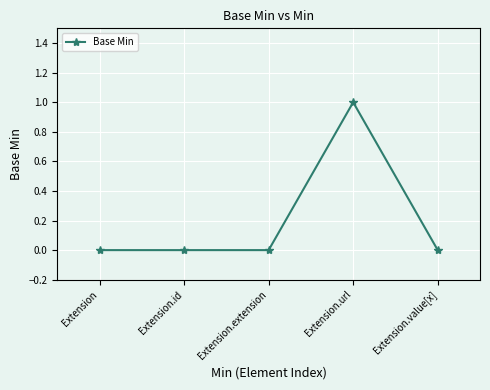

What is the label of the 5th point from the left?

Extension.value[x]